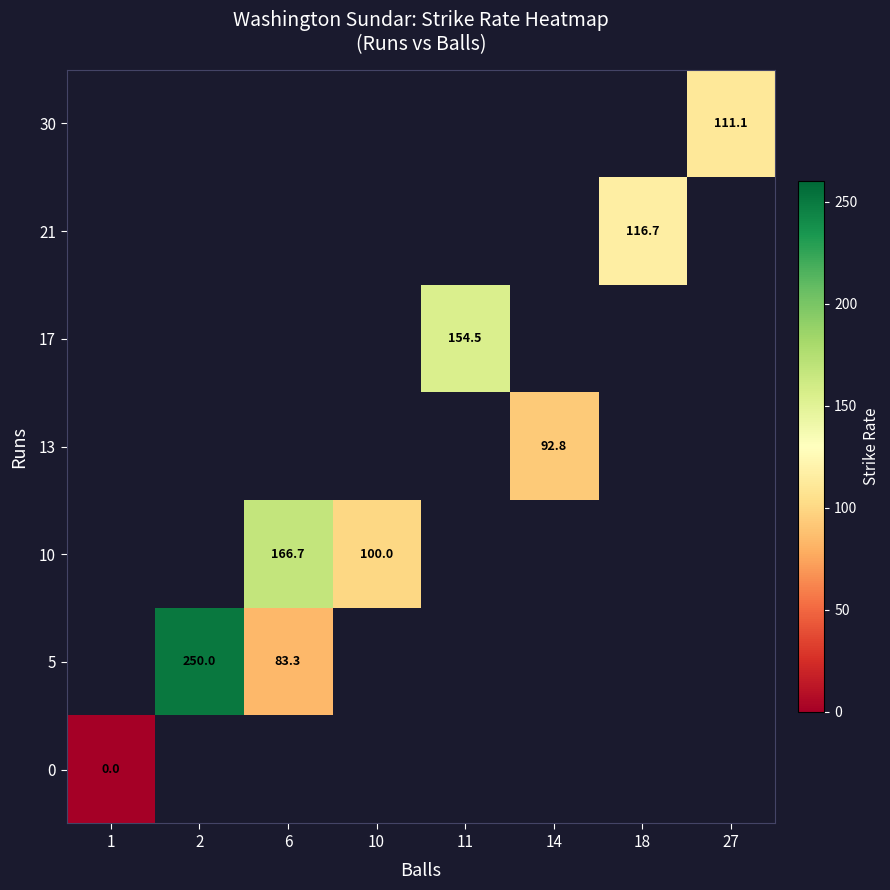

True or false: 5 has a value of 250.0 at 2.

True